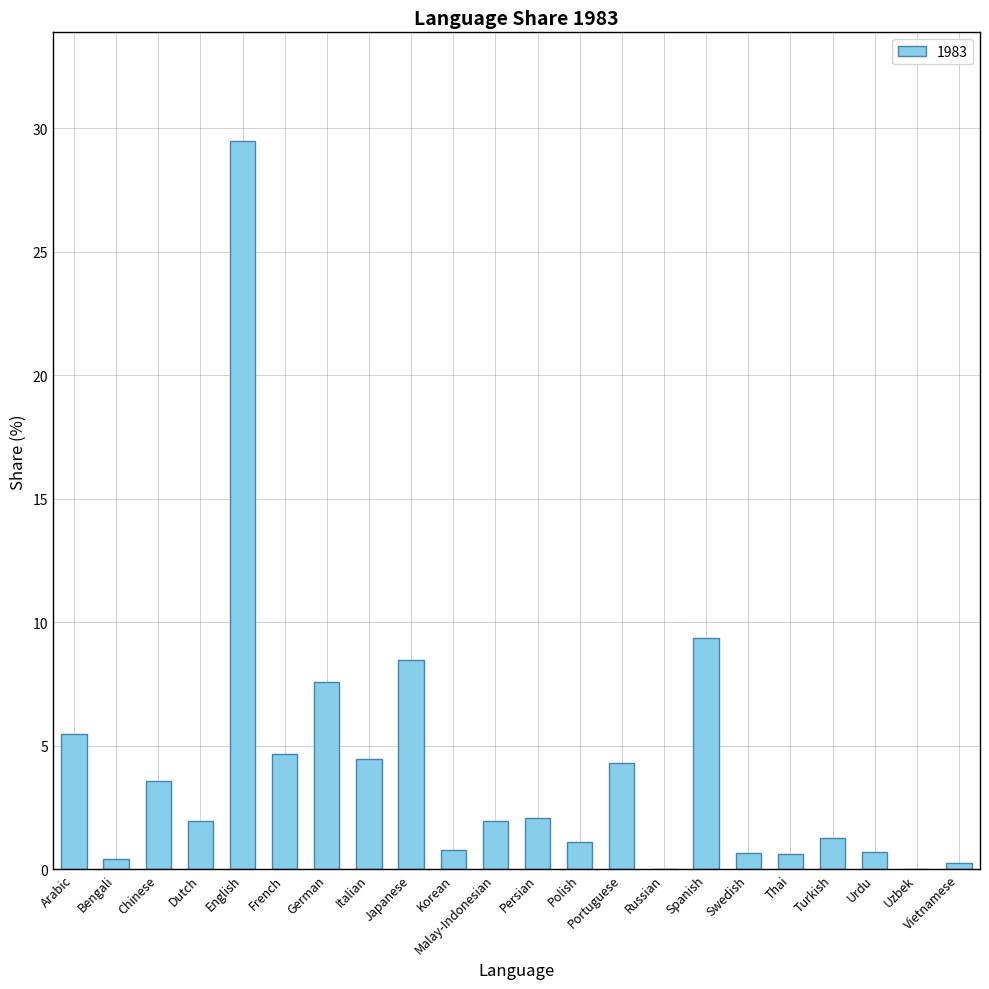

What is the greatest value displayed?

29.5